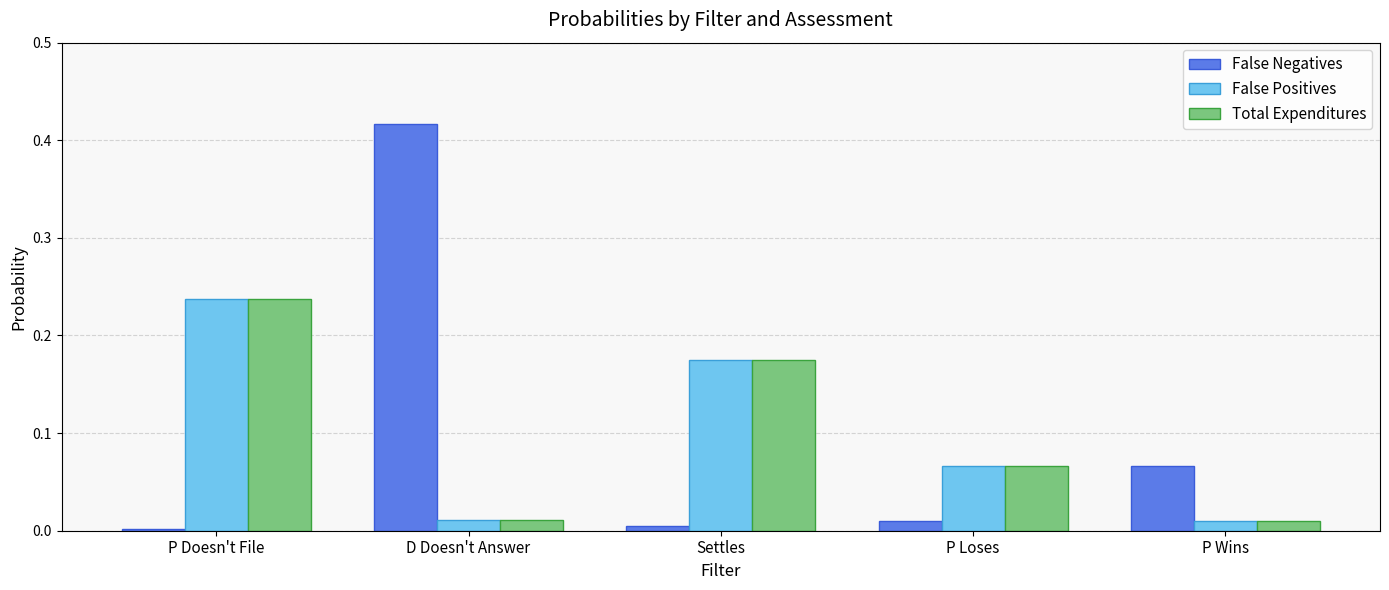

What are all the series names shown in the legend?

False Negatives, False Positives, Total Expenditures